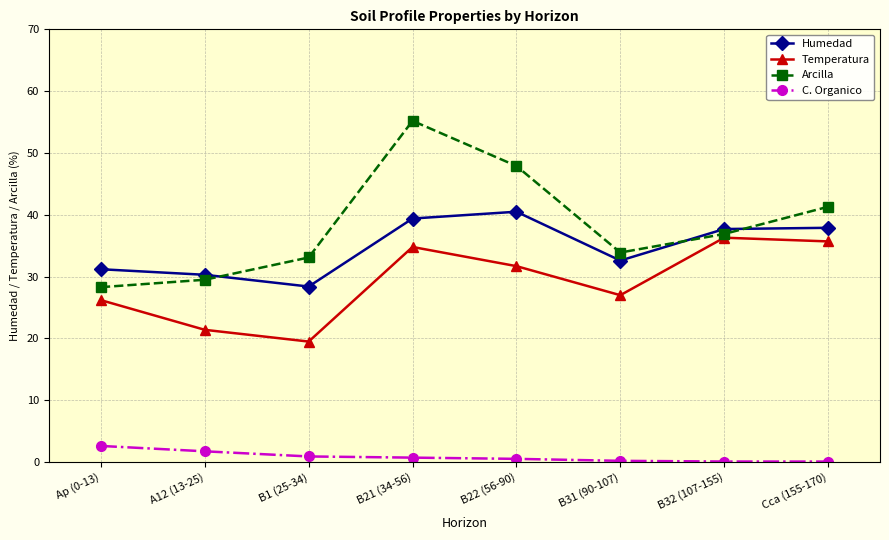

What is the average value of the Temperatura series?

29.1